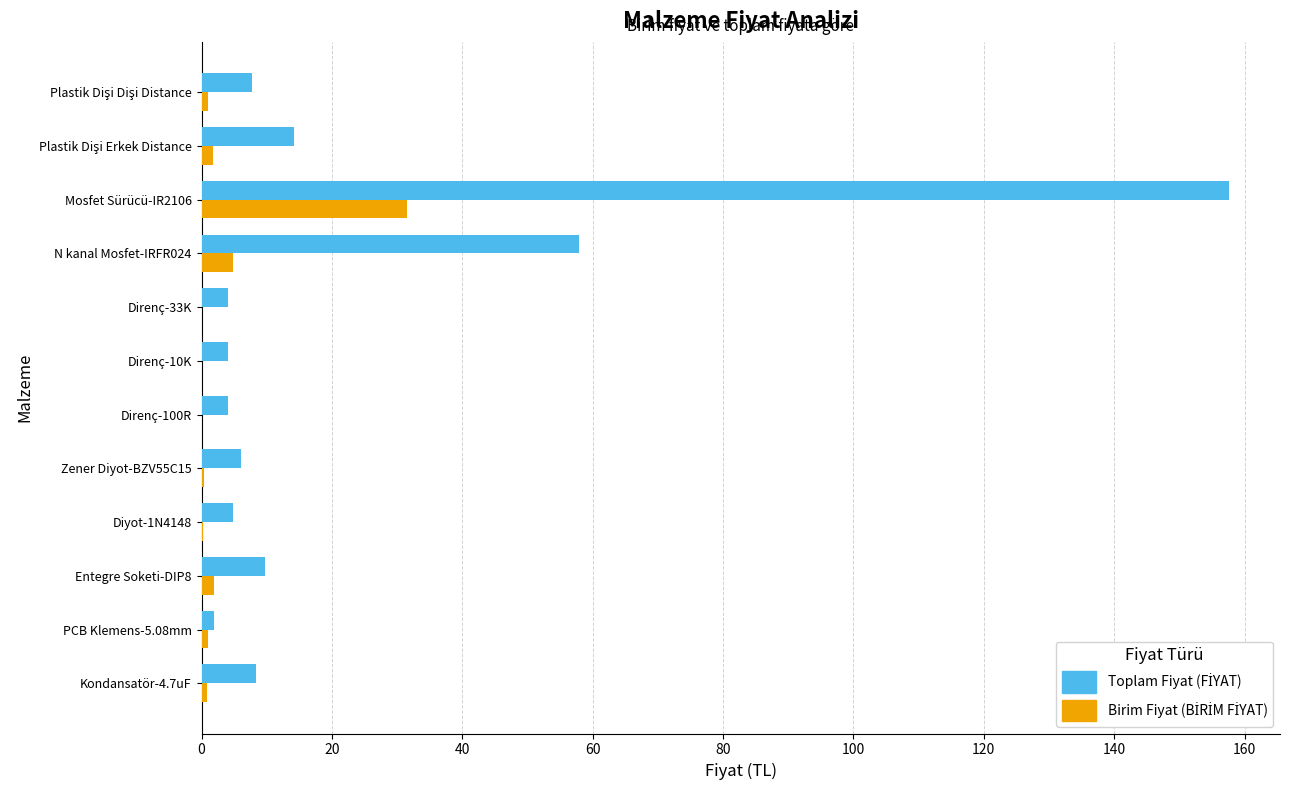

At which category is the sum across all series the highest?

Mosfet Sürücü-IR2106